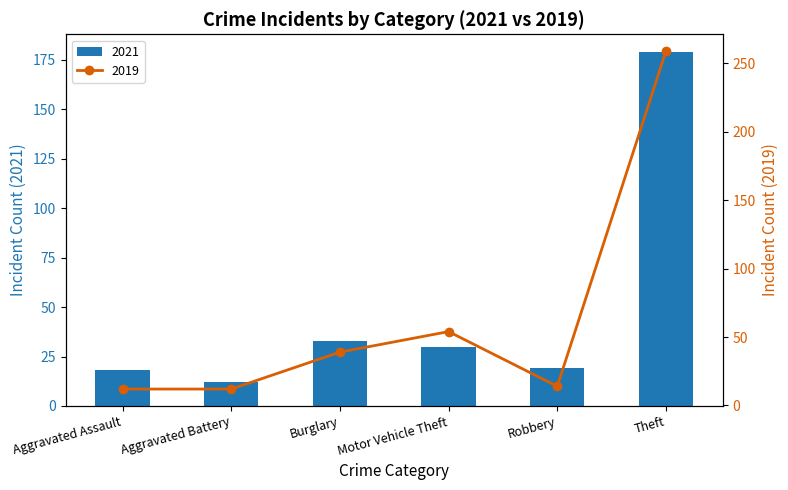

What are all the series names shown in the legend?

2021, 2019